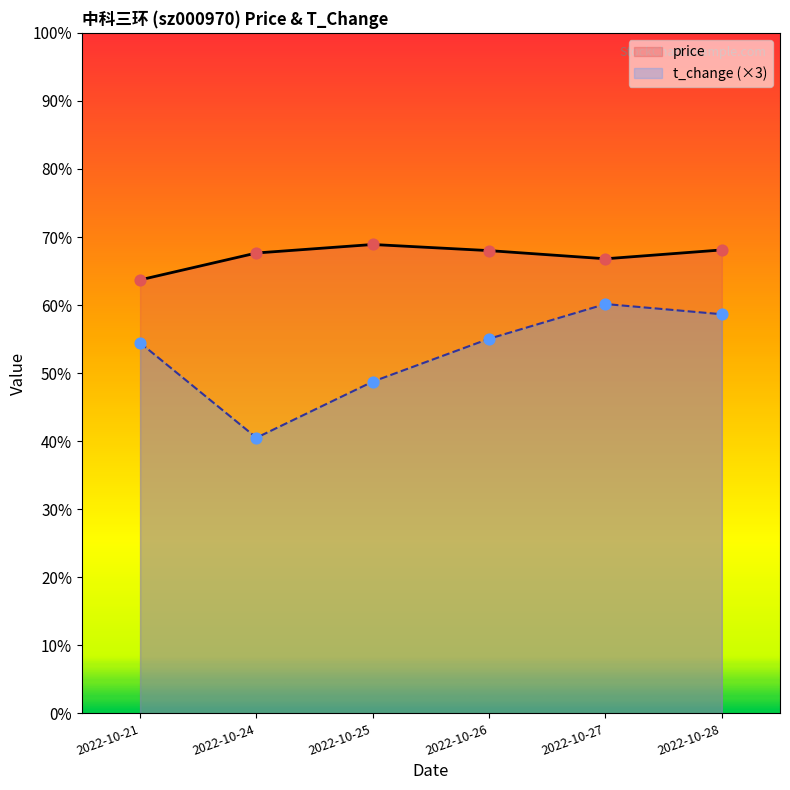

Is the value of t_change at 2022-10-28 greater than the value of price at 2022-10-28?

No